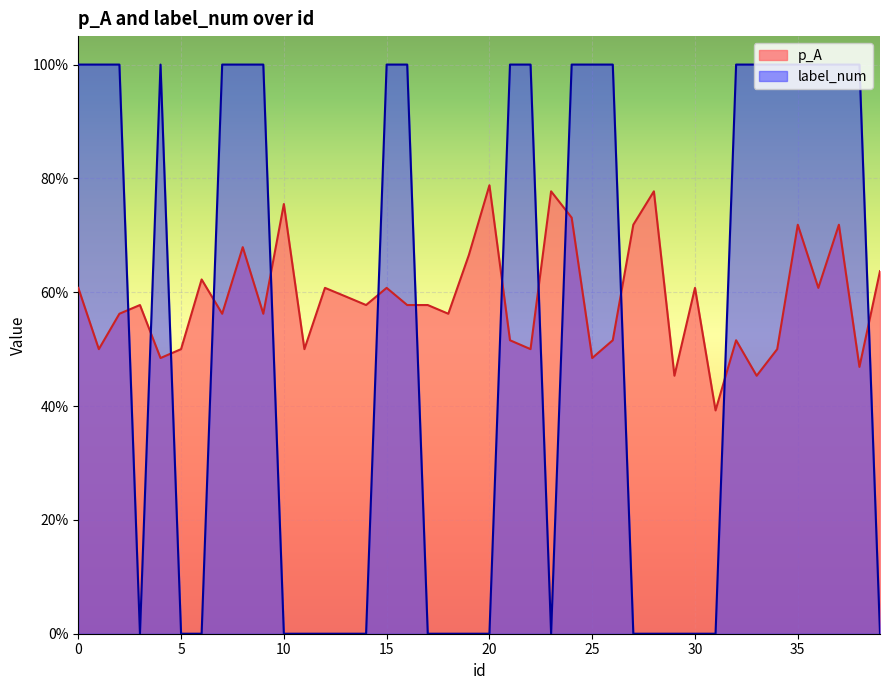

At which category does p_A reach its first local peak?

3